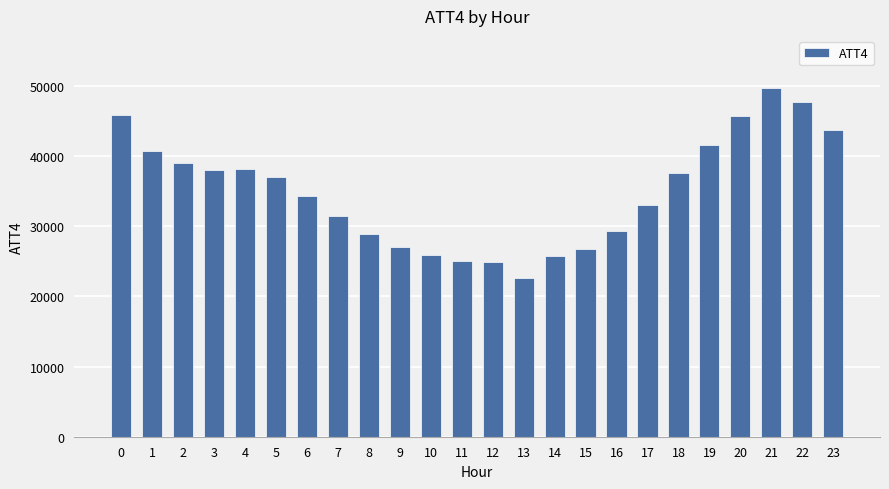

What is the value of the 11th bar from the left?

25900